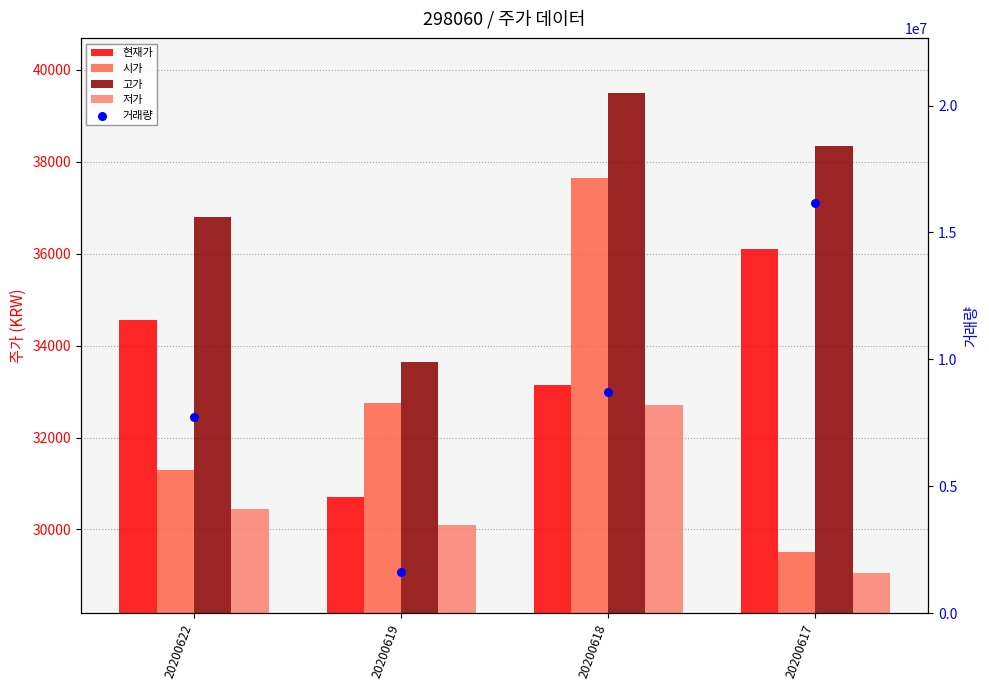

What is the total value across all series at 20200622?

7851759